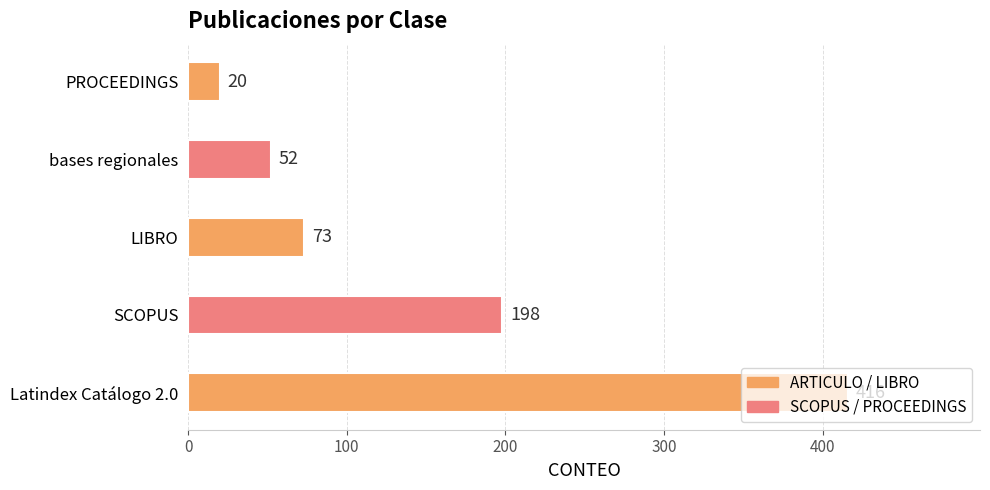

The chart shows a value of 73 at LIBRO. True or false?

True